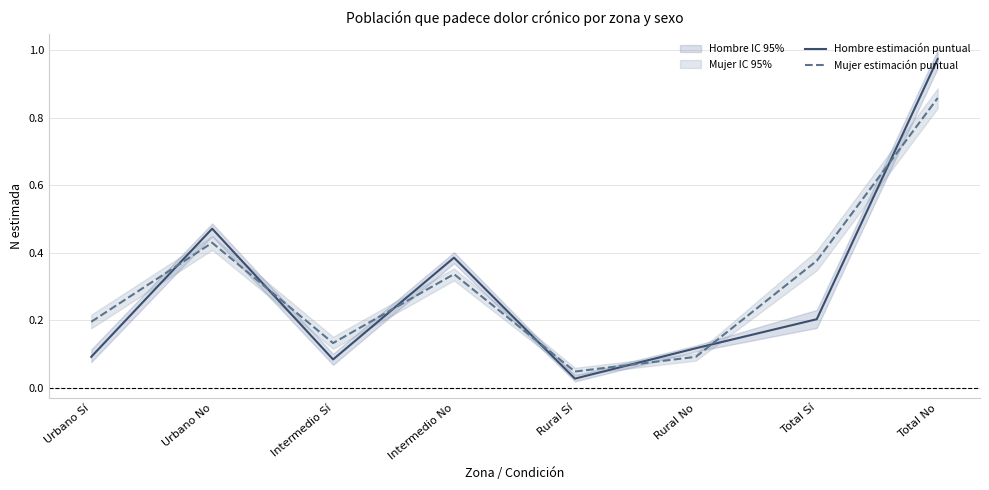

True or false: Hombre estimación puntual and Mujer estimación puntual cross at least once.

True